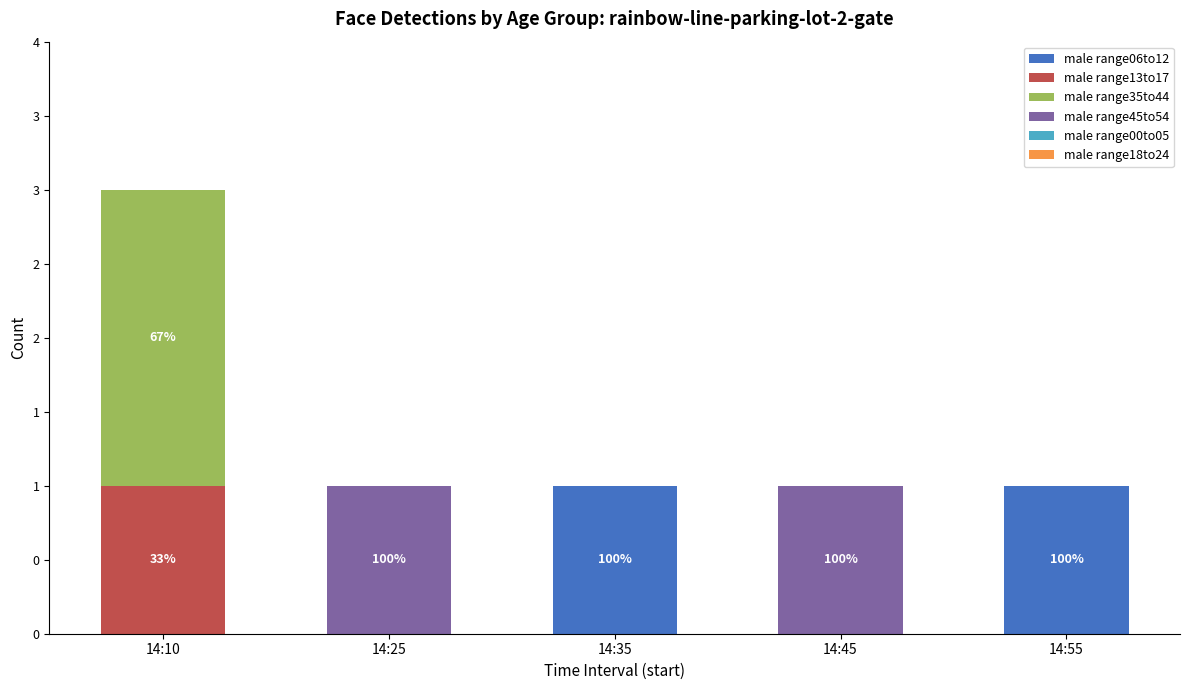

Are the bars horizontal?

No